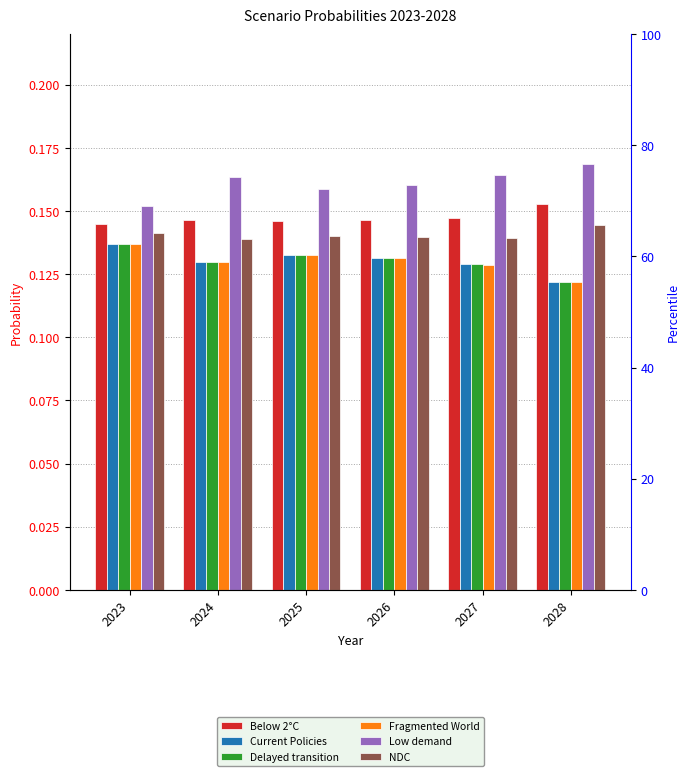

Between 2025 and 2028, which is larger?

2028